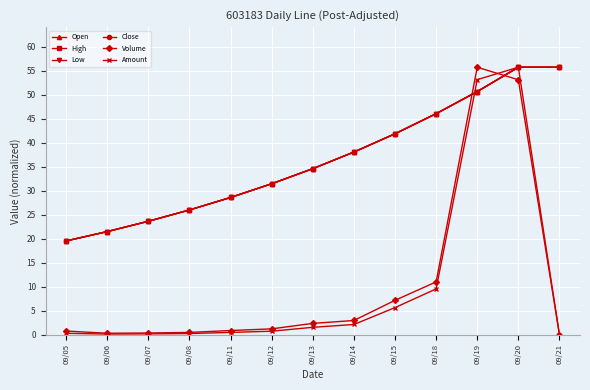

List the labels in order of Close value, smallest first.

09/05, 09/06, 09/07, 09/08, 09/11, 09/12, 09/13, 09/14, 09/15, 09/18, 09/19, 09/20, 09/21